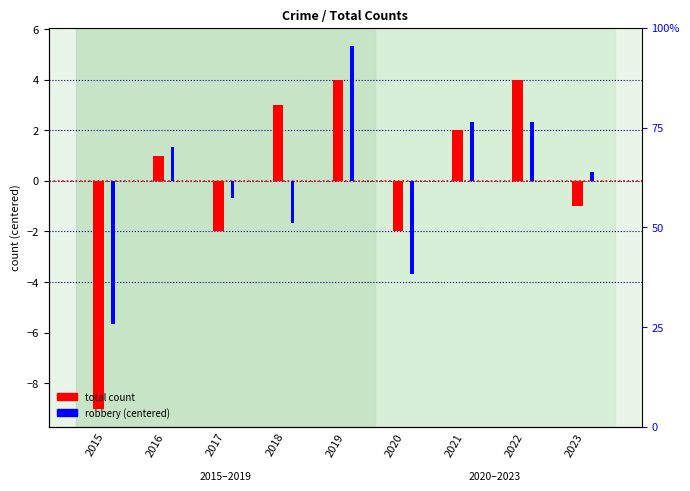

Which series has the largest total across all categories?

total count